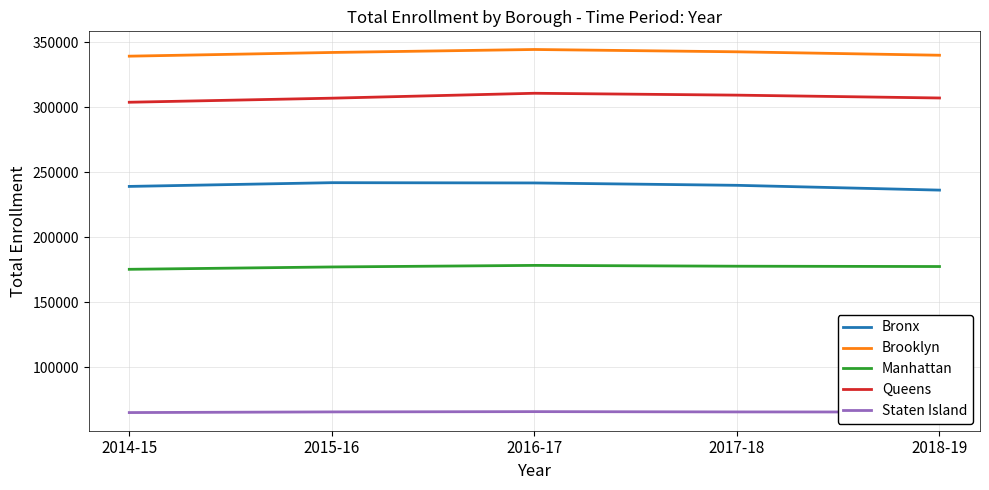

Which series has the largest total across all categories?

Brooklyn